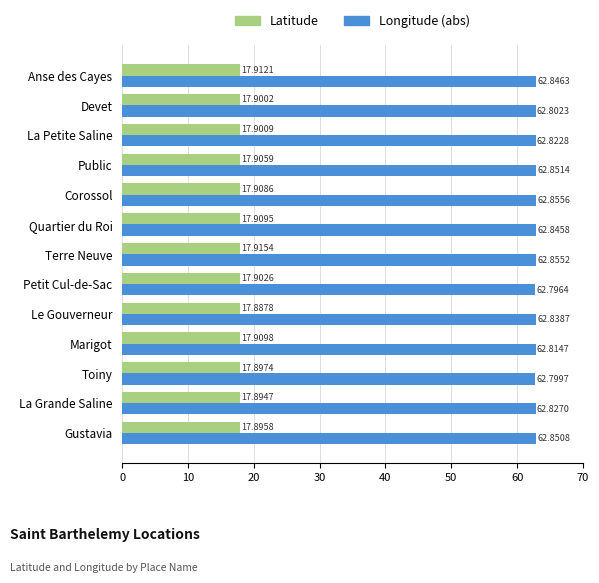

Where is Latitude nearest to the value 17?

Le Gouverneur